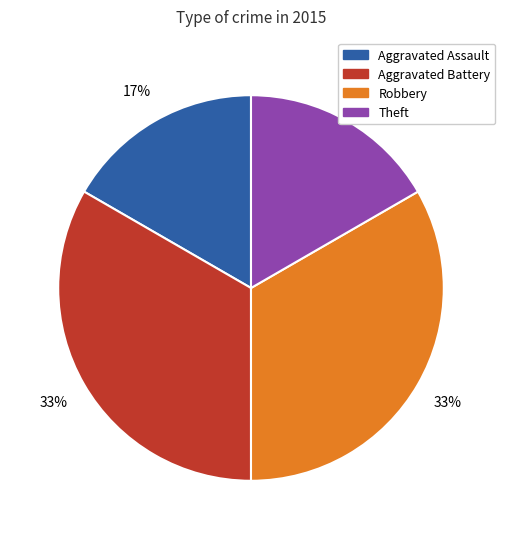

Does any single category account for the majority?

No